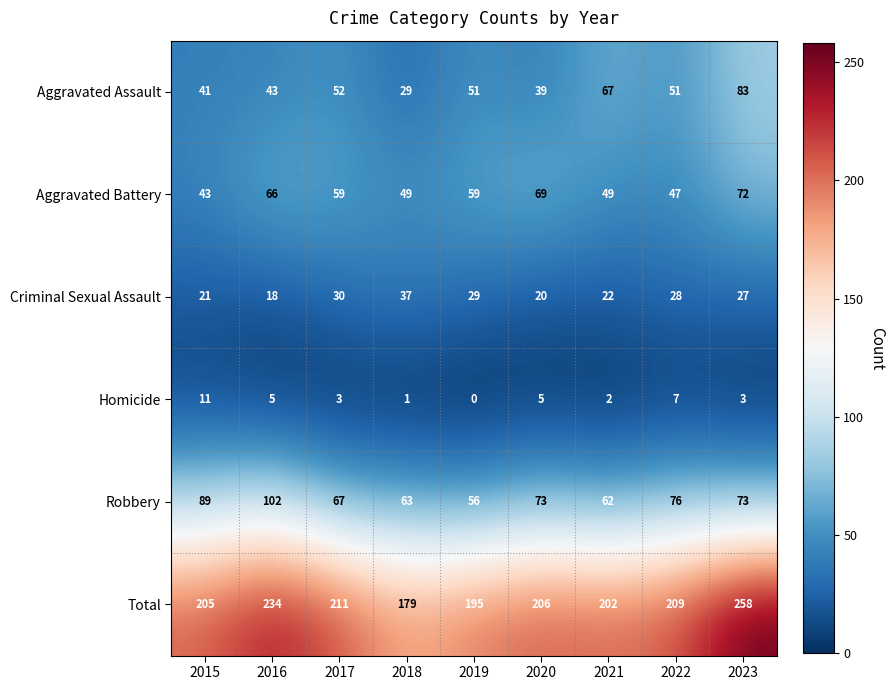

At which label does Total first exceed 206?

2016